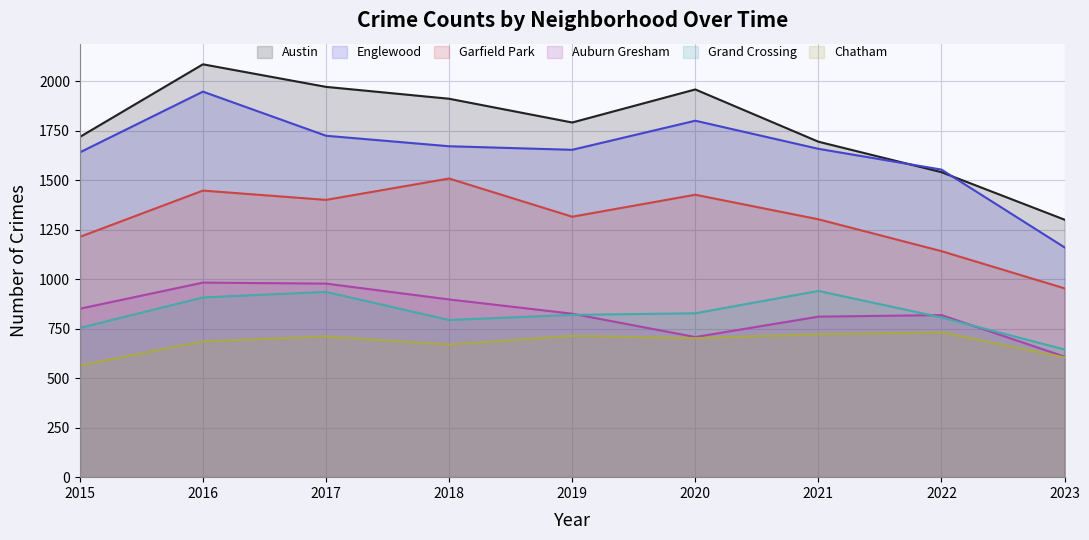

What is the sum of the Englewood values at 2017 and 2021?

3384